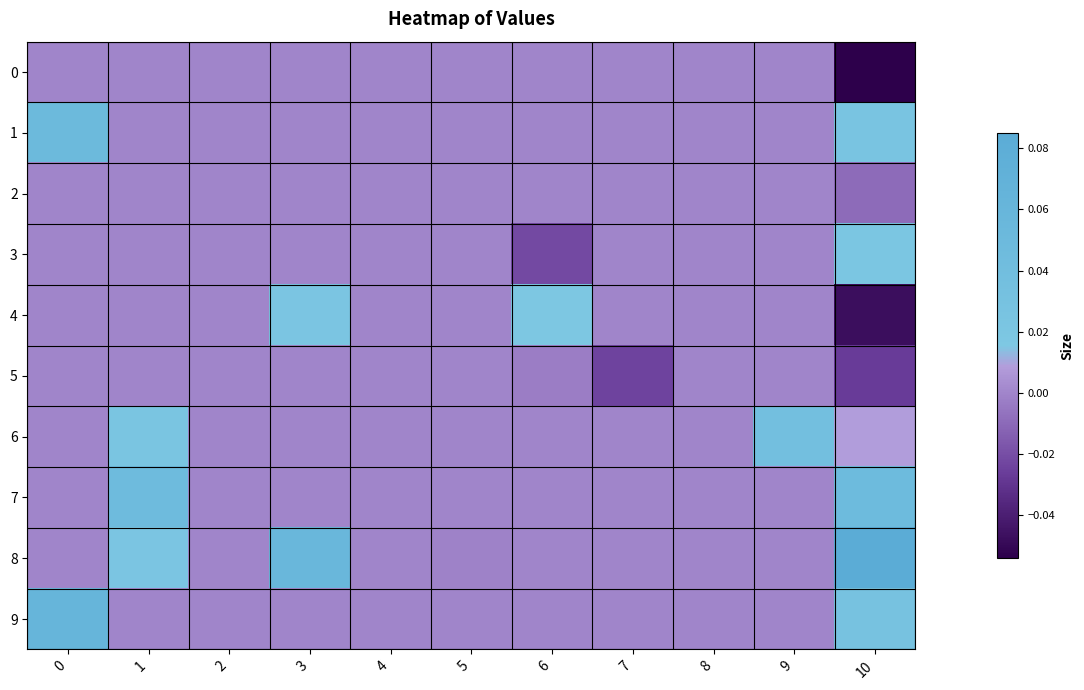

What is the maximum value shown in the chart?

0.1